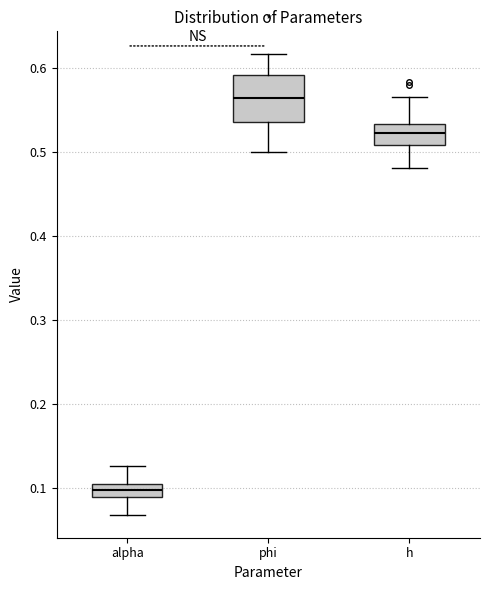

Reading left to right, read every box against the y-axis: the position of its median line, the range the box covers, and the ends of its whiskers. The values are not printed on the chart, so give them approximately, as read against the axis.

alpha: median 0.10 (inside the box), box 0.09 to 0.10, whiskers 0.07 to 0.13
phi: median 0.56, box 0.54 to 0.59, whiskers 0.50 to 0.62
h: median 0.52, box 0.51 to 0.53, whiskers 0.48 to 0.57